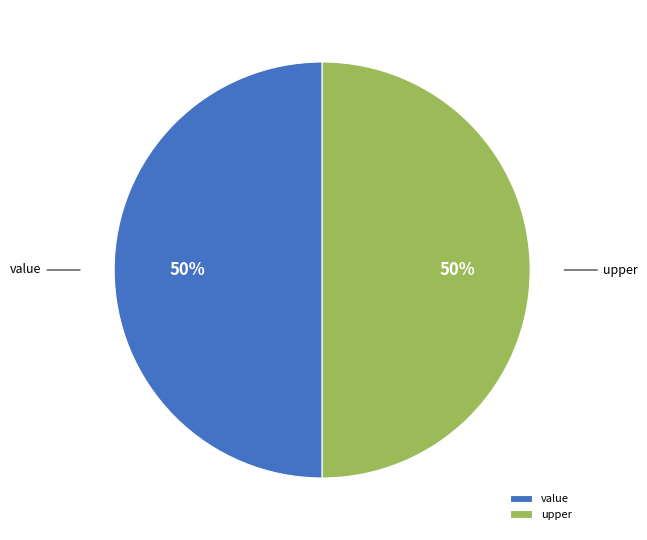

Is the sum of value and upper greater than half?

Yes